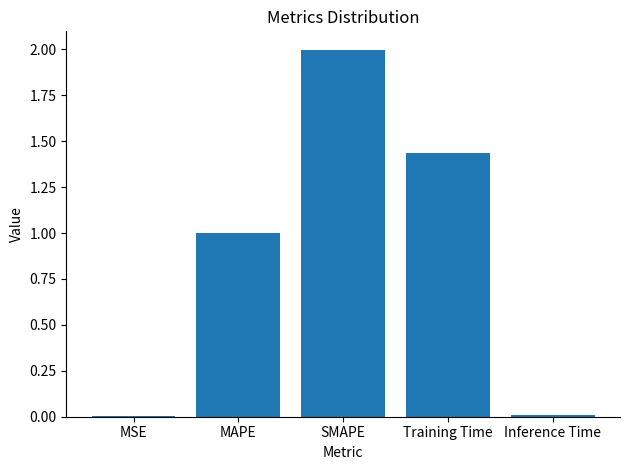

Between Training Time and MAPE, which is larger?

Training Time